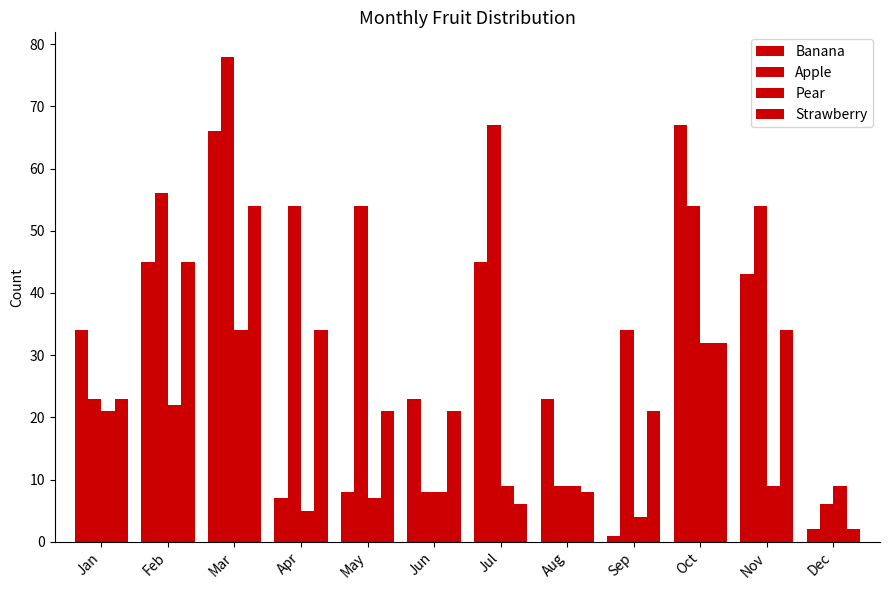

Which category has the highest value in the Apple series?

Mar